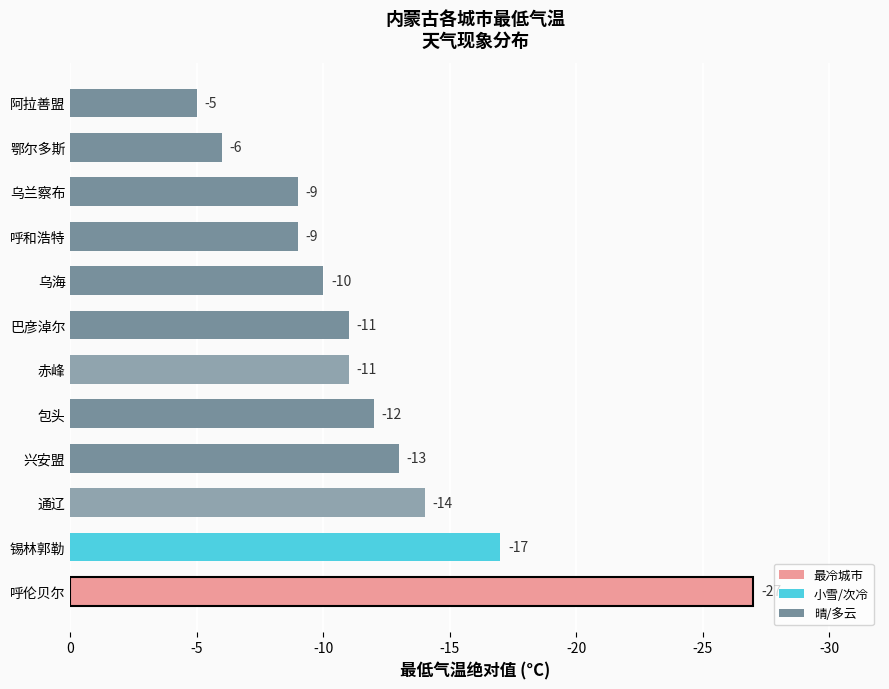

Are the bars horizontal?

Yes